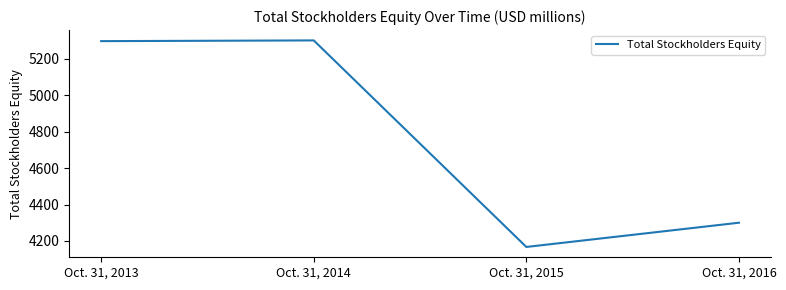

Where is the data nearest to the value 4734?

Oct. 31, 2016